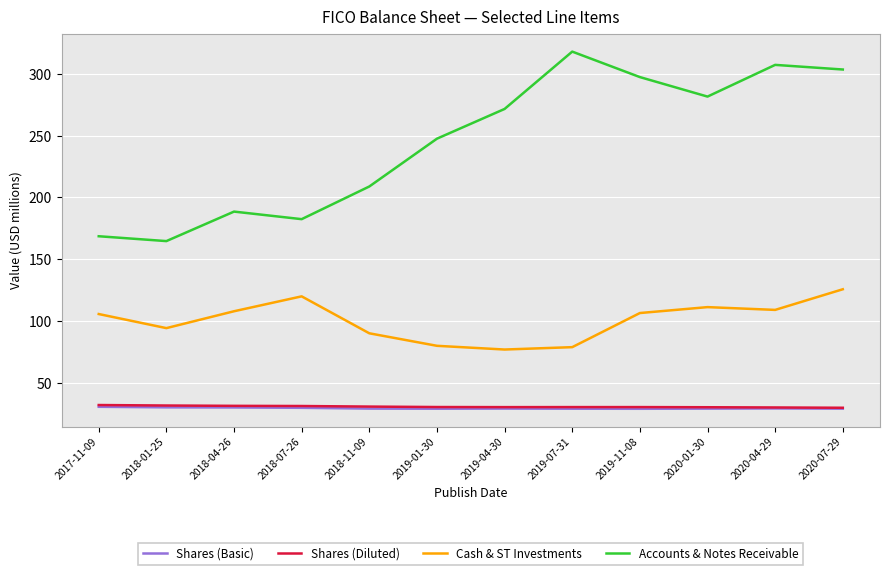

What is the sum of the Shares (Diluted) values at 2020-01-30 and 2018-07-26?

61.3